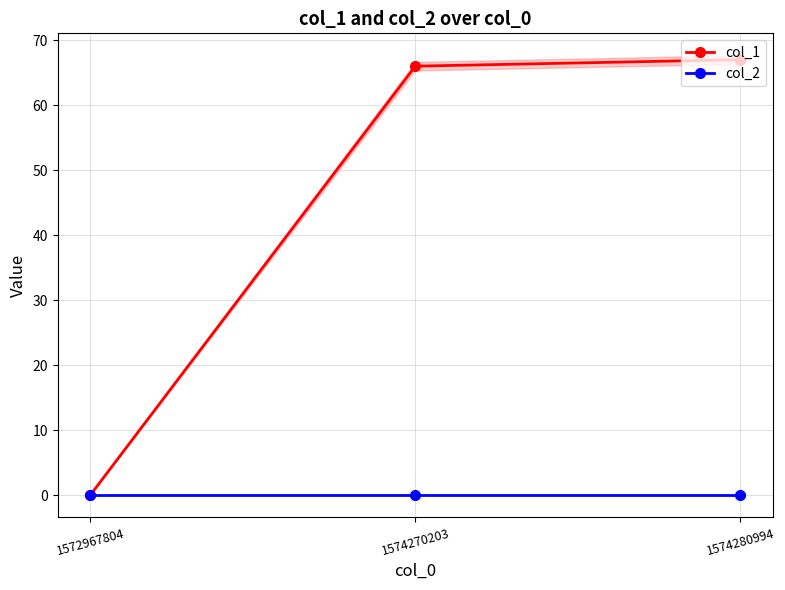

Which series changed the most between 1572967804 and 1574280994?

col_1